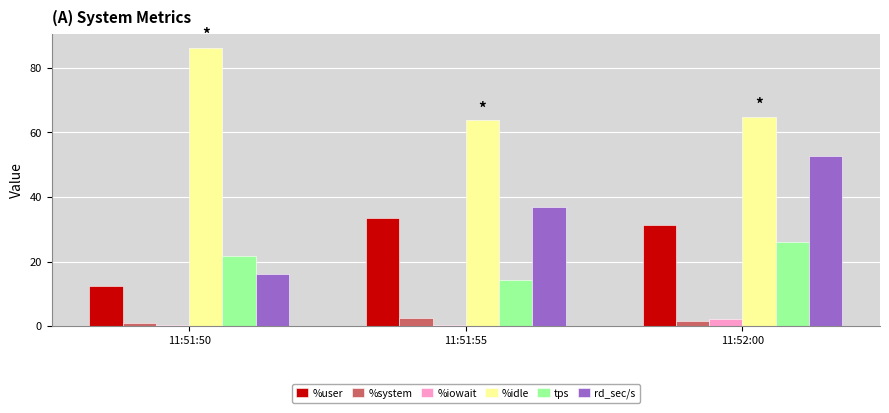

Which label corresponds to the largest value in the chart?

11:51:50